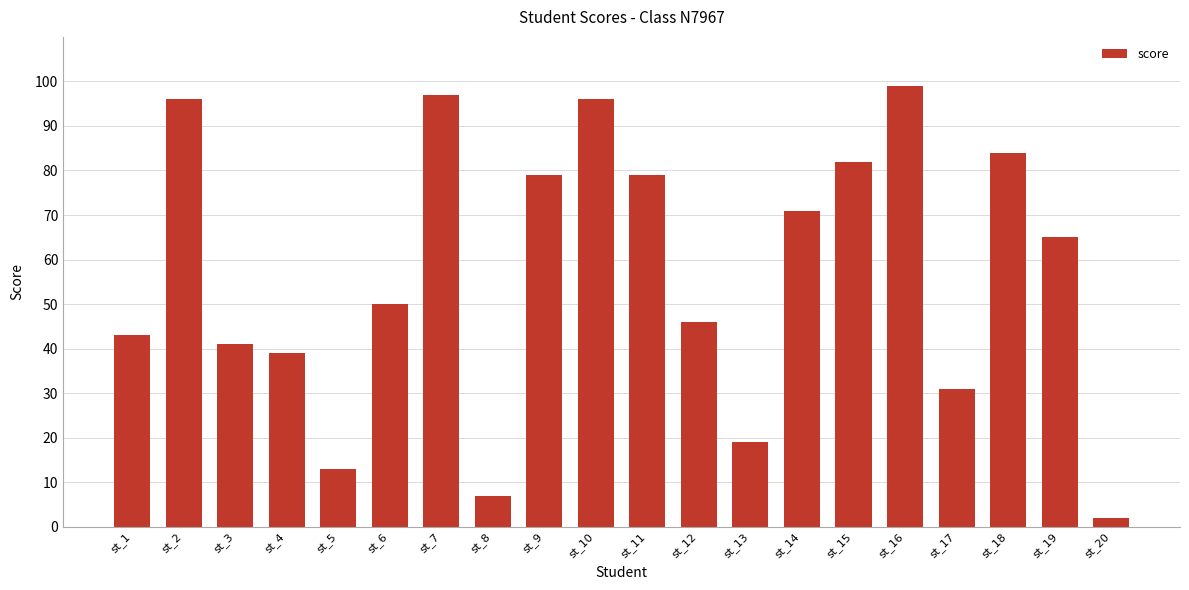

Count the number of data series in this chart.

1